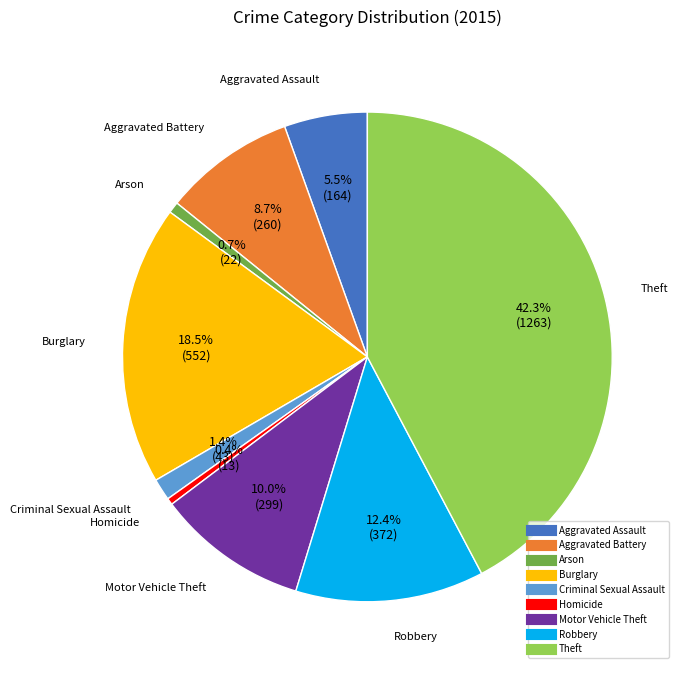

Is there a majority slice in this chart?

No